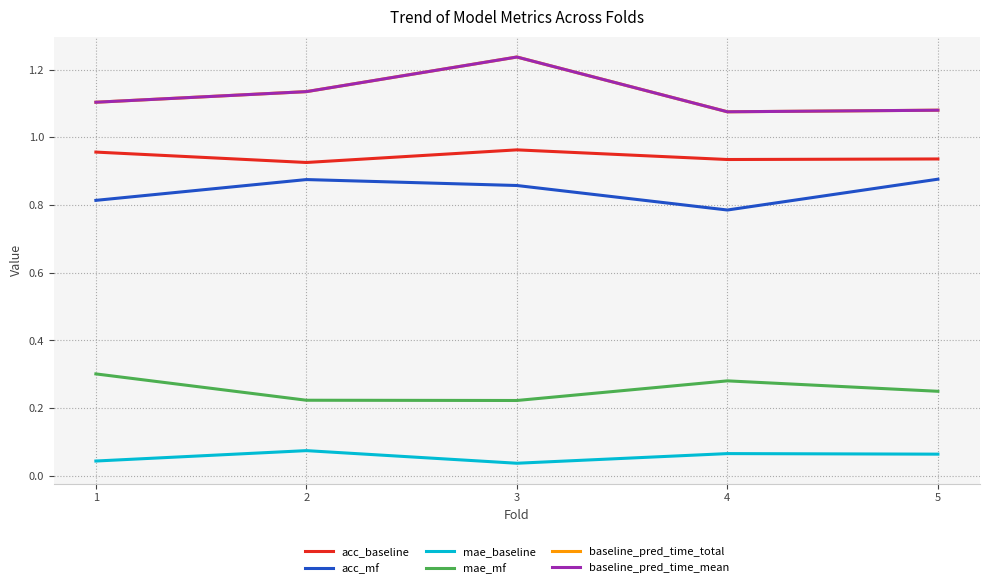

List the series in order of their peak value, lowest first.

mae_baseline, mae_mf, acc_mf, acc_baseline, baseline_pred_time_total, baseline_pred_time_mean